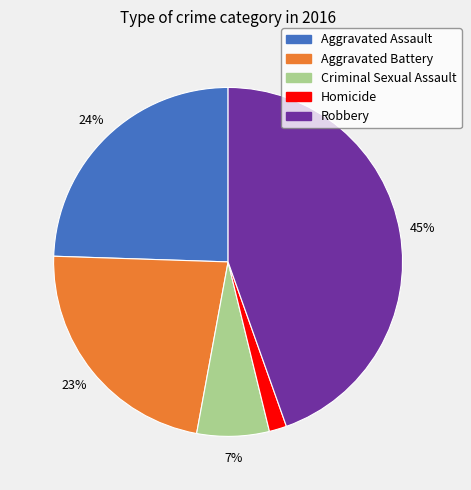

To the nearest percent, what is the combined percentage of Criminal Sexual Assault and Aggravated Assault?

31%